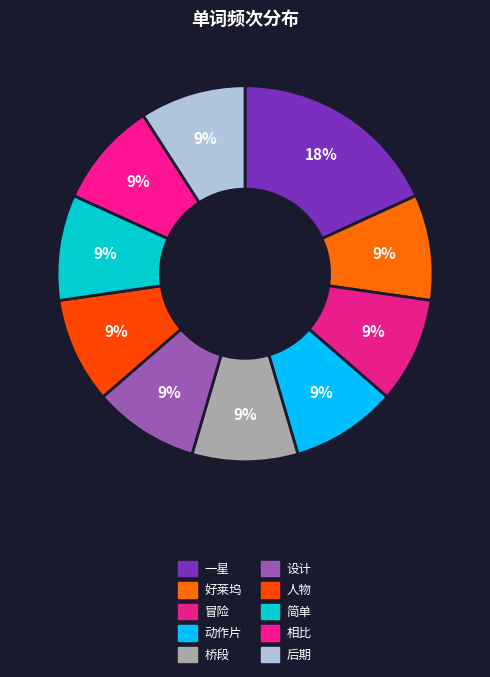

Count the number of slices in the pie.

10